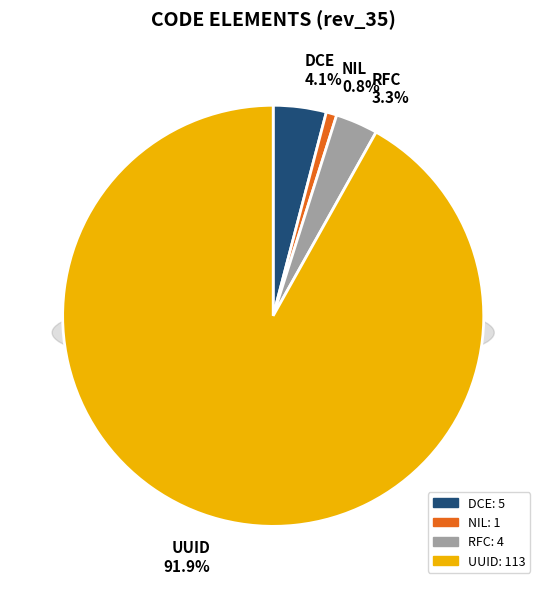

What is the ratio of the value at NIL to the value at DCE?

0.2